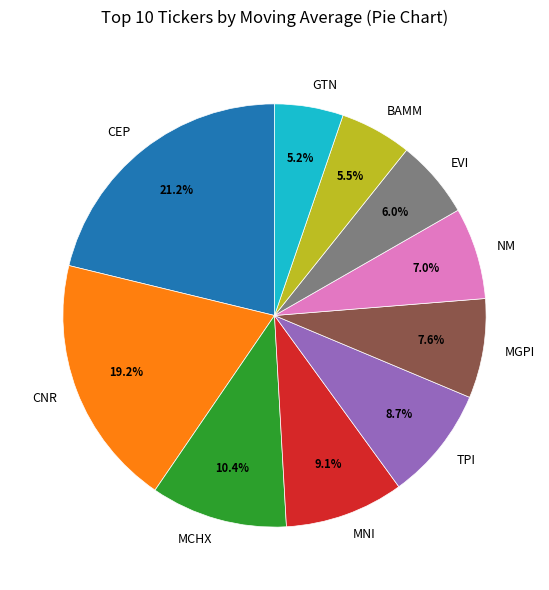

Count the number of slices in the pie.

10